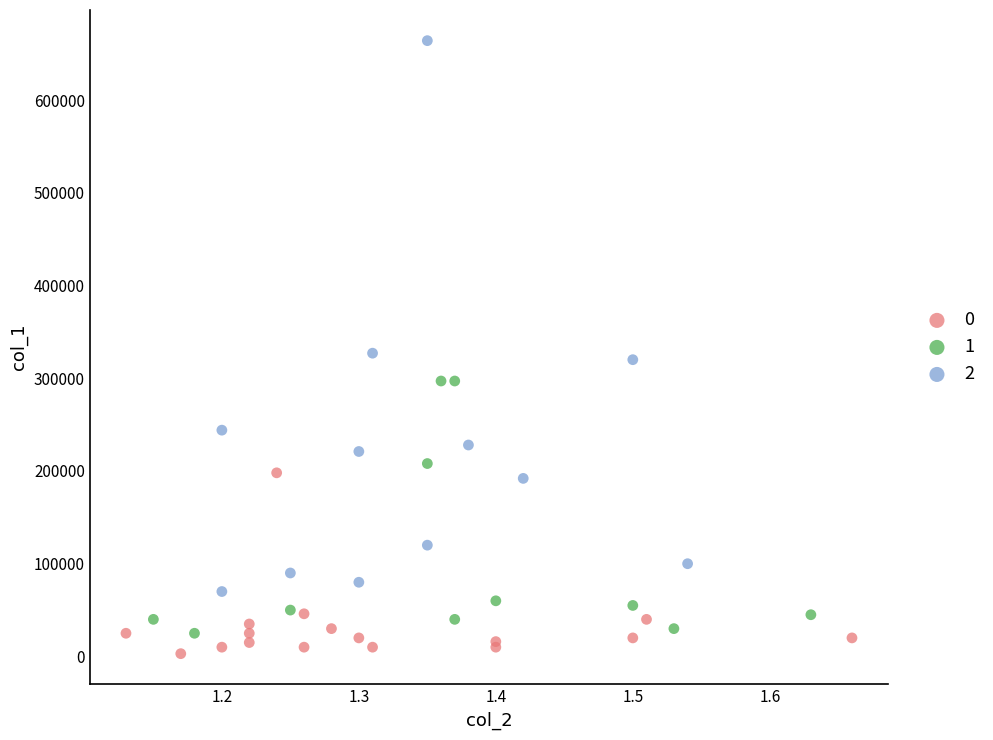

What are all the series names shown in the legend?

0, 1, 2